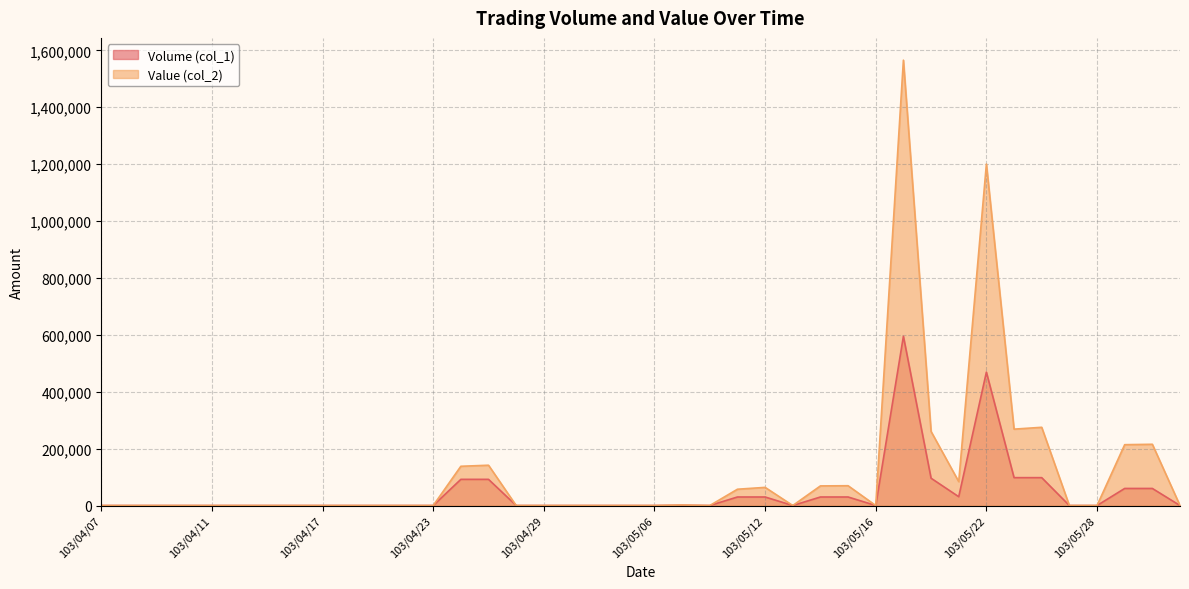

List the labels in order of Volume (col_1) value, smallest first.

103/04/07, 103/04/08, 103/04/09, 103/04/10, 103/04/11, 103/04/14, 103/04/15, 103/04/16, 103/04/17, 103/04/18, 103/04/21, 103/04/22, 103/04/23, 103/04/28, 103/04/29, 103/04/30, 103/05/02, 103/05/05, 103/05/06, 103/05/08, 103/05/13, 103/05/16, 103/05/27, 103/05/28, 103/06/03, 103/05/07, 103/05/09, 103/05/12, 103/05/14, 103/05/15, 103/05/21, 103/05/29, 103/05/30, 103/04/24, 103/04/25, 103/05/20, 103/05/23, 103/05/26, 103/05/22, 103/05/19